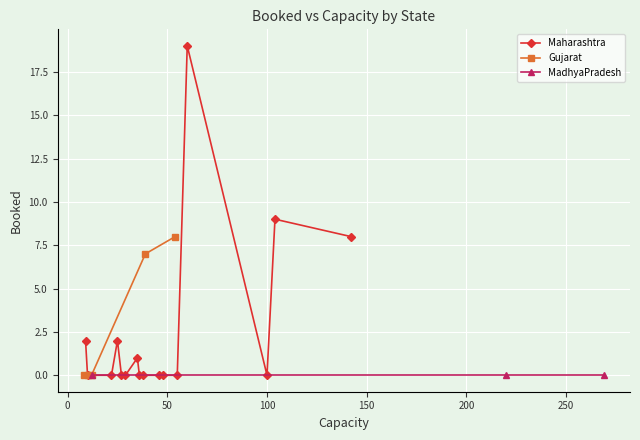

In Maharashtra, how many points are higher than both neighbors (excluding endpoints)?

4